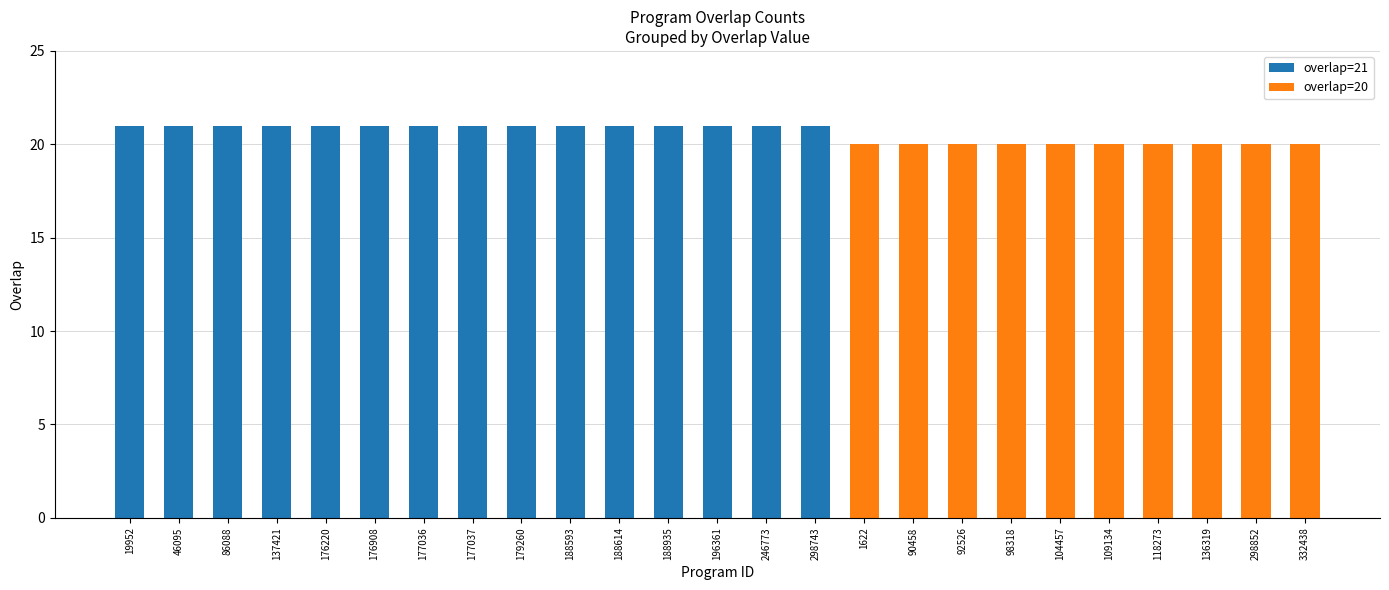

How many distinct data groups are displayed?

2